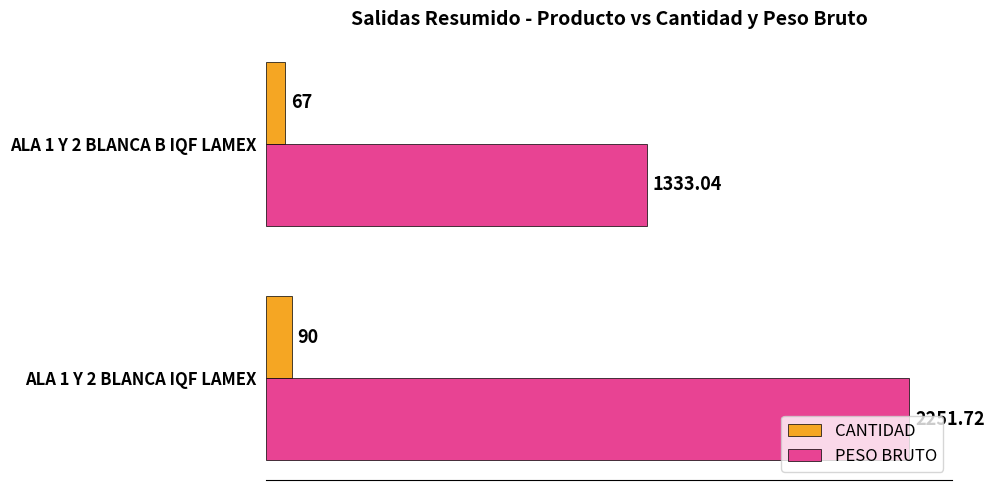

What is the sum of all CANTIDAD values?

157.0